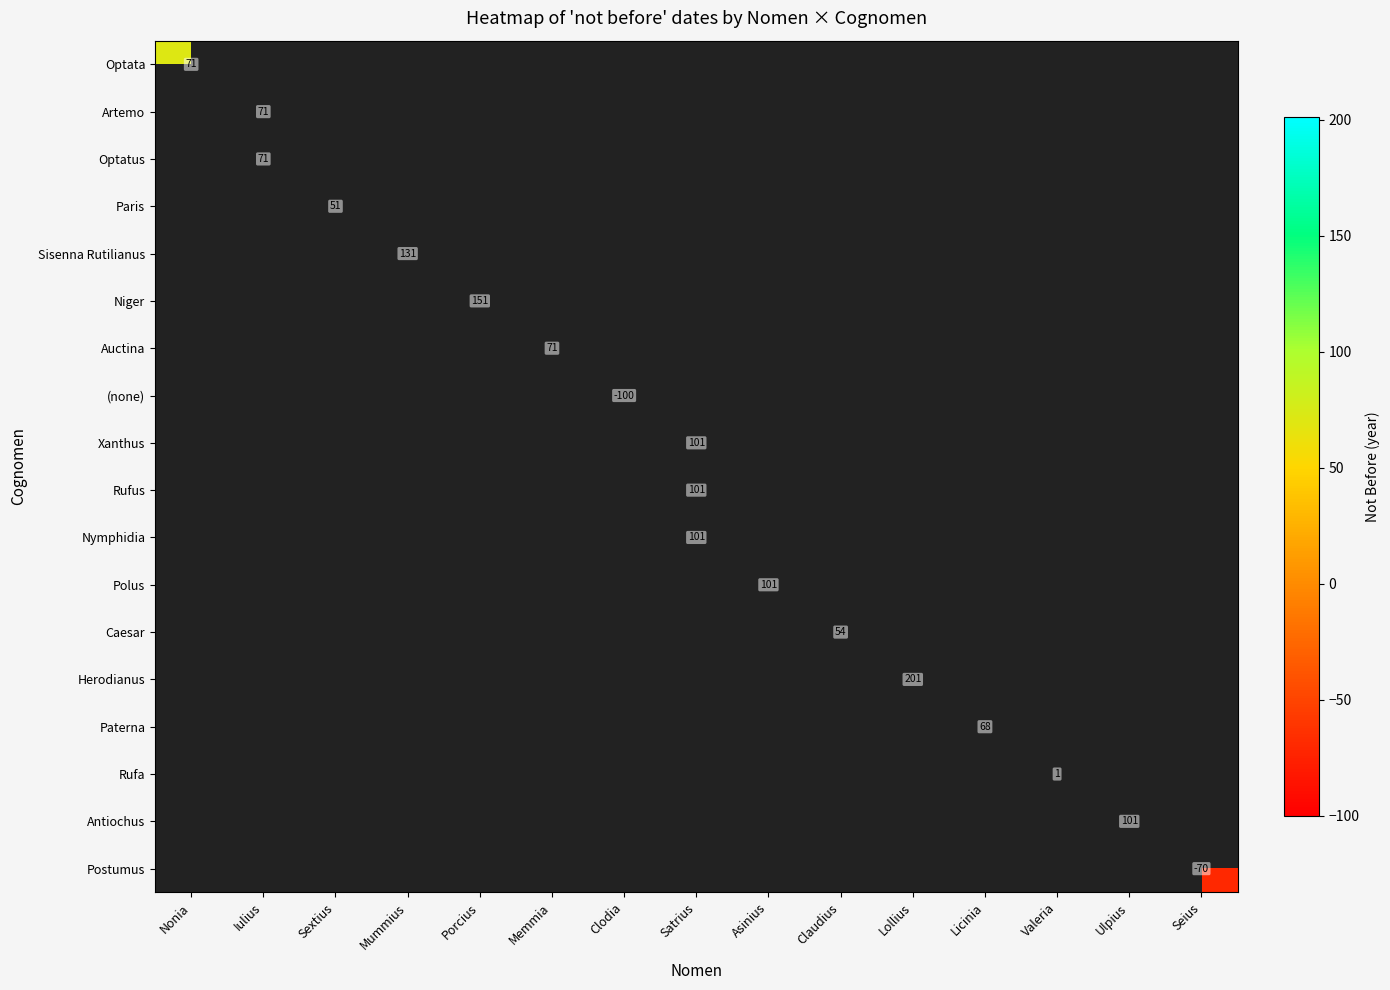

Which series has the widest spread of values?

Optata